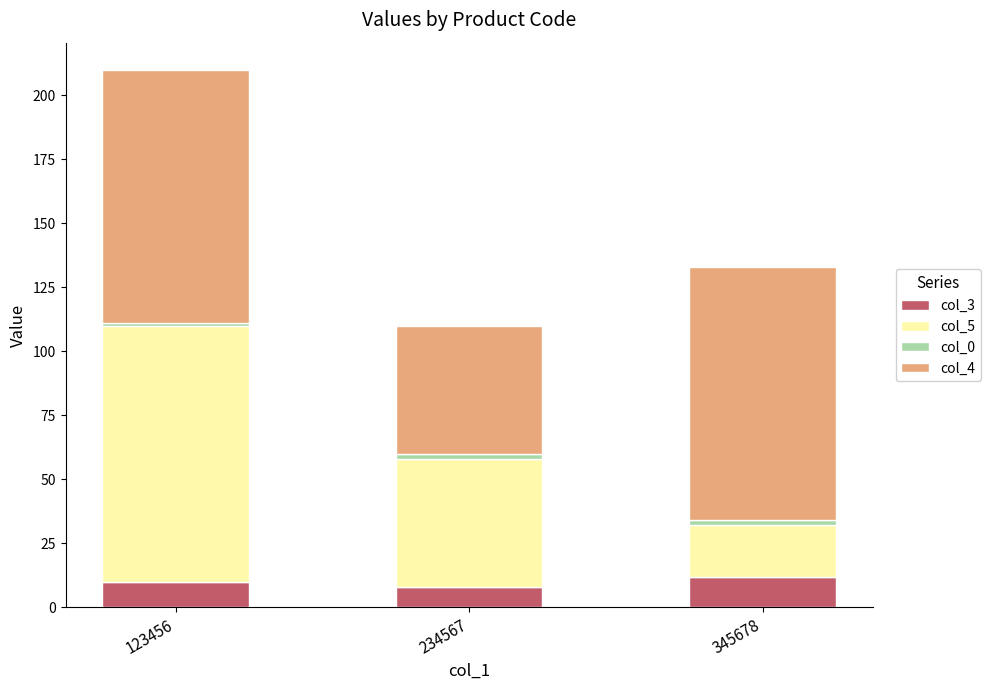

Are the bars horizontal?

No